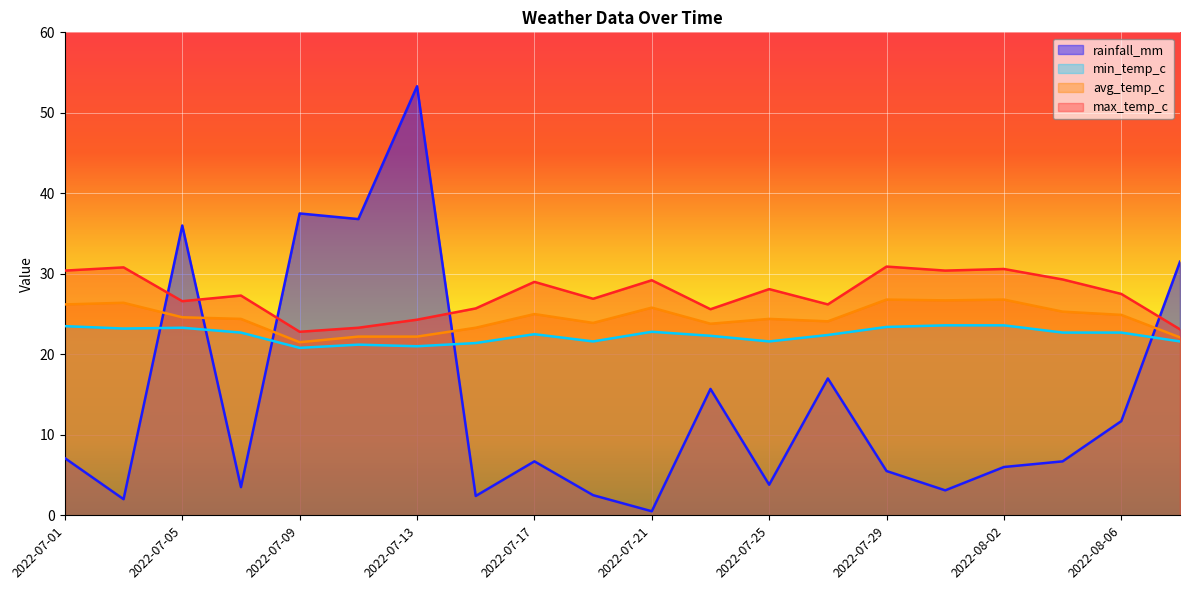

What is the difference between the highest and lowest values at 2022-07-23?

9.9